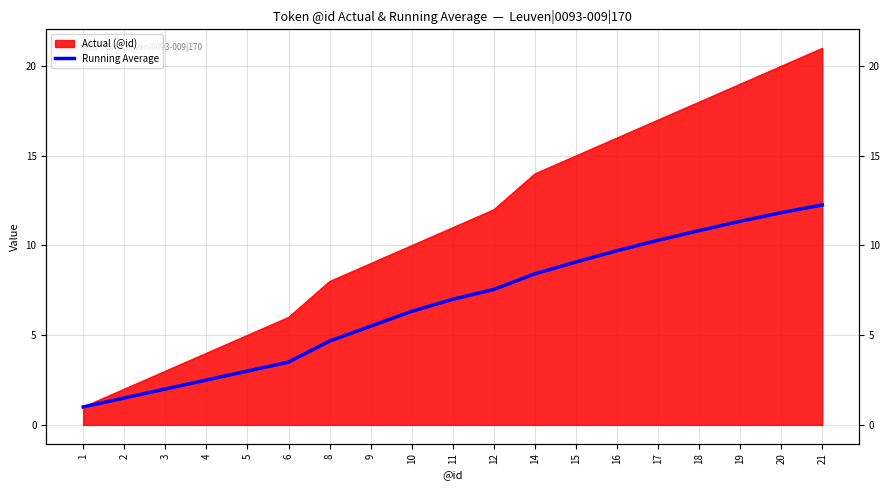

The chart shows a value of 15.4 at 19. True or false?

False